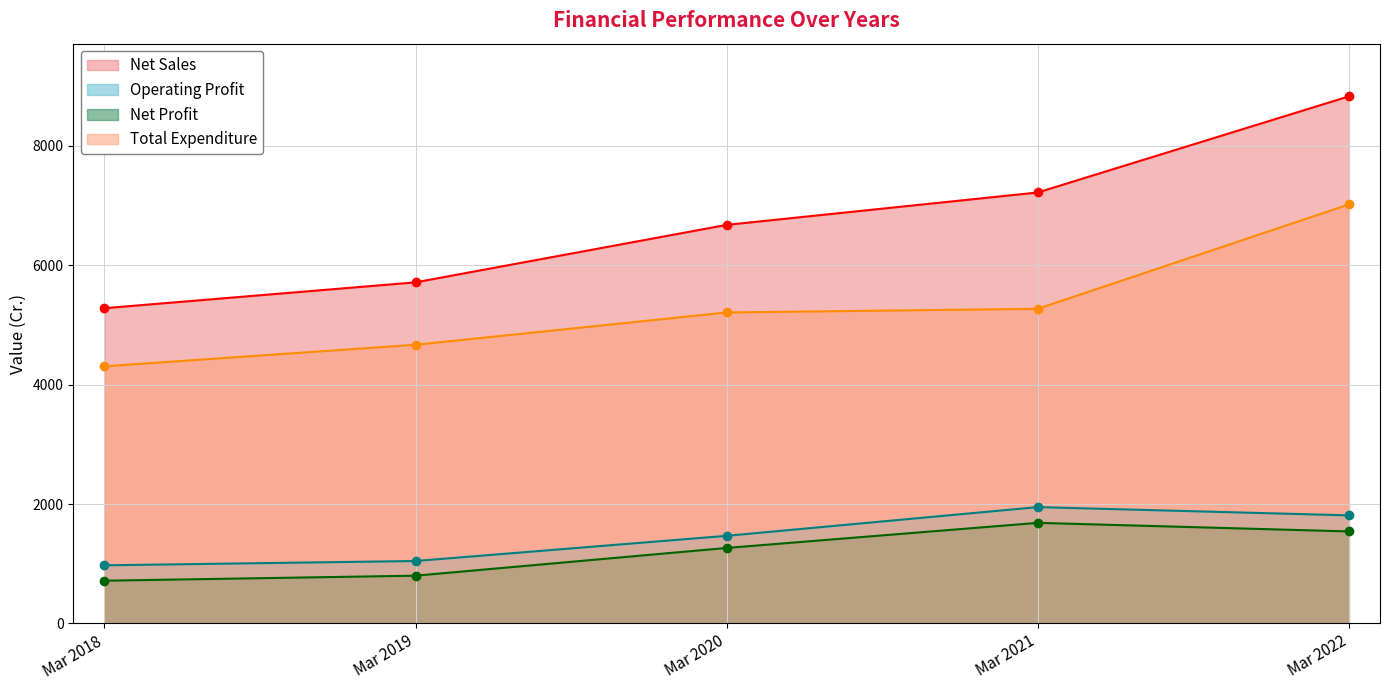

Rank the categories by Total Expenditure value from highest to lowest.

Mar 2022, Mar 2021, Mar 2020, Mar 2019, Mar 2018